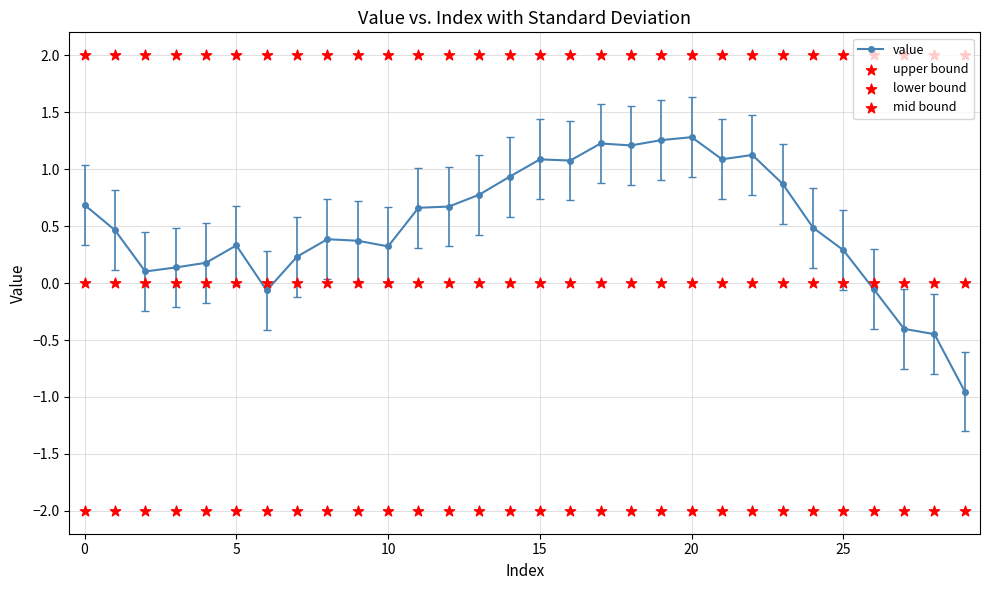

At which category is the sum across all series the highest?

20